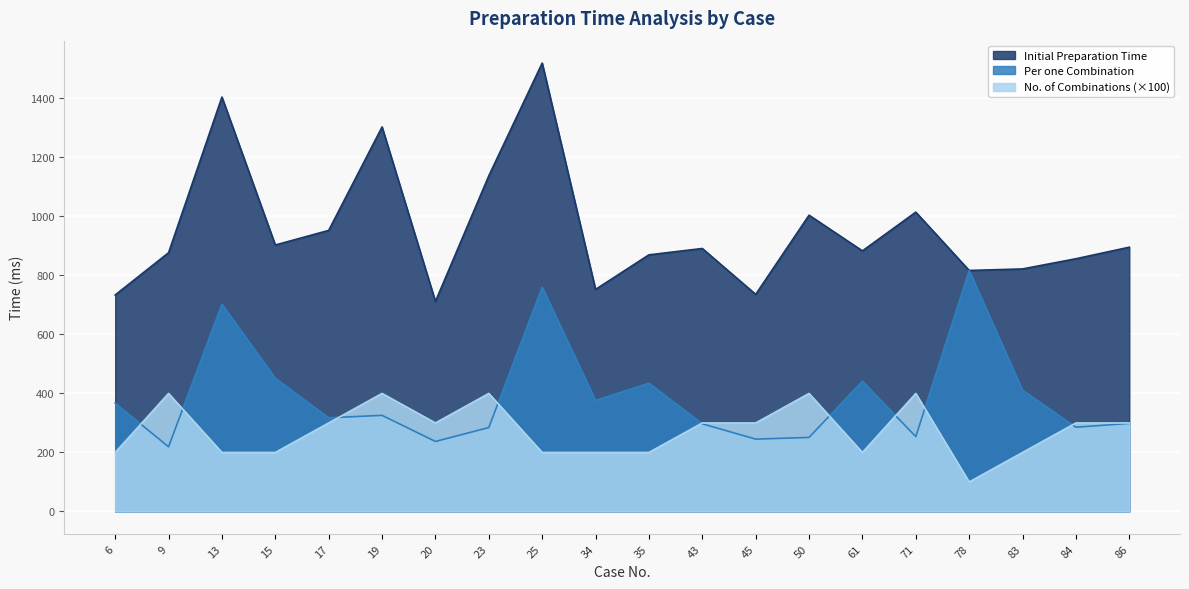

At which category does the chart reach its peak across all series?

25